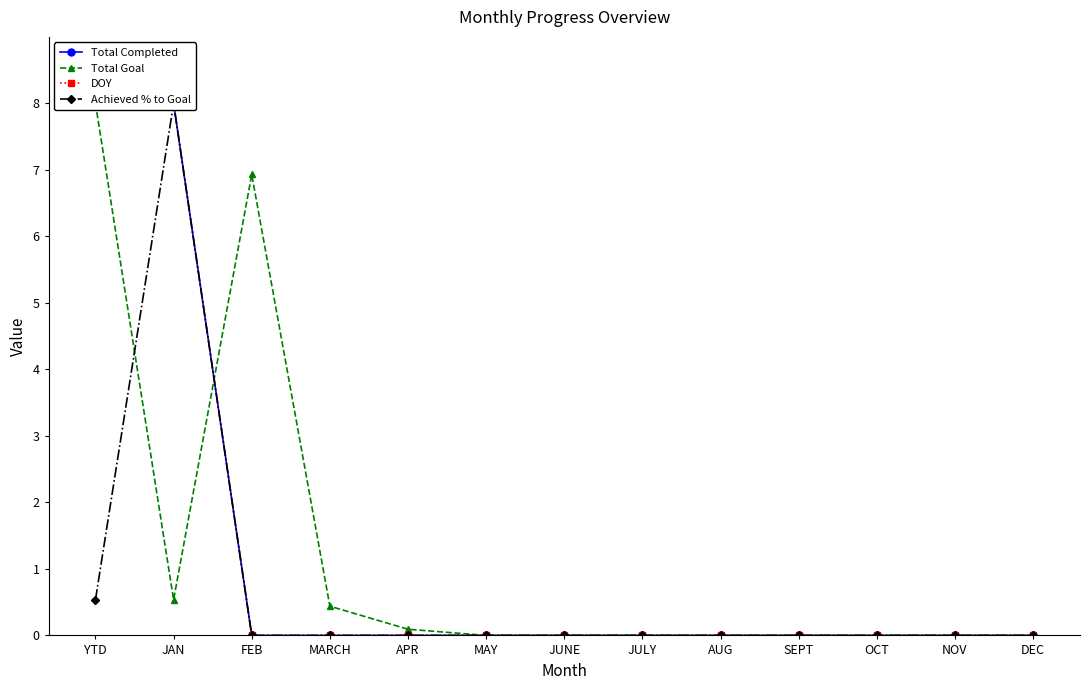

True or false: Total Completed and Achieved % to Goal intersect in this chart.

False